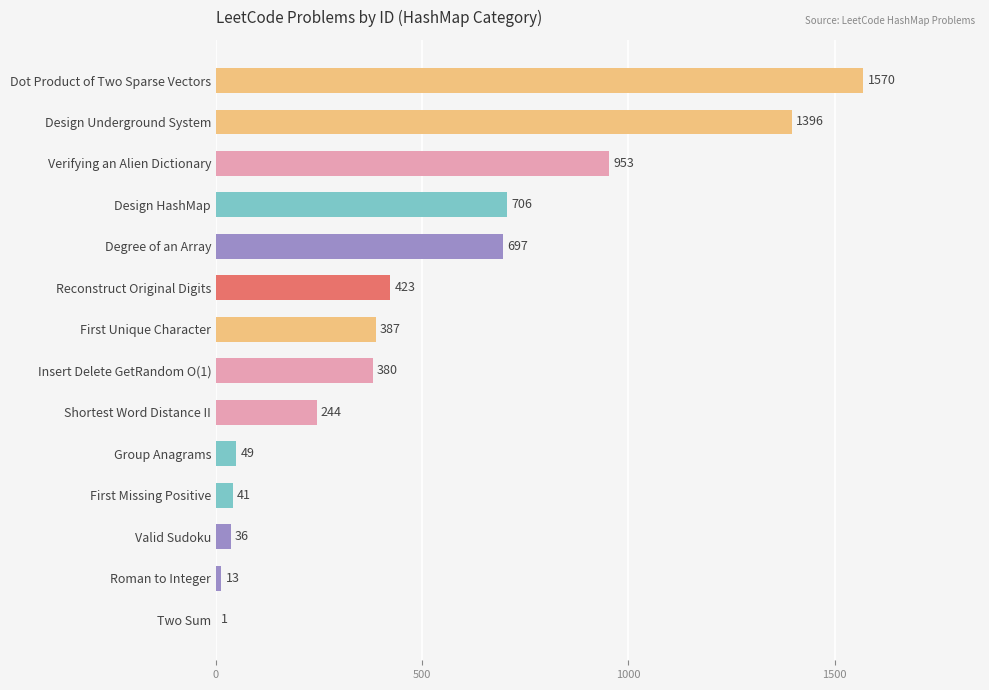

What is the greatest value displayed?

1570